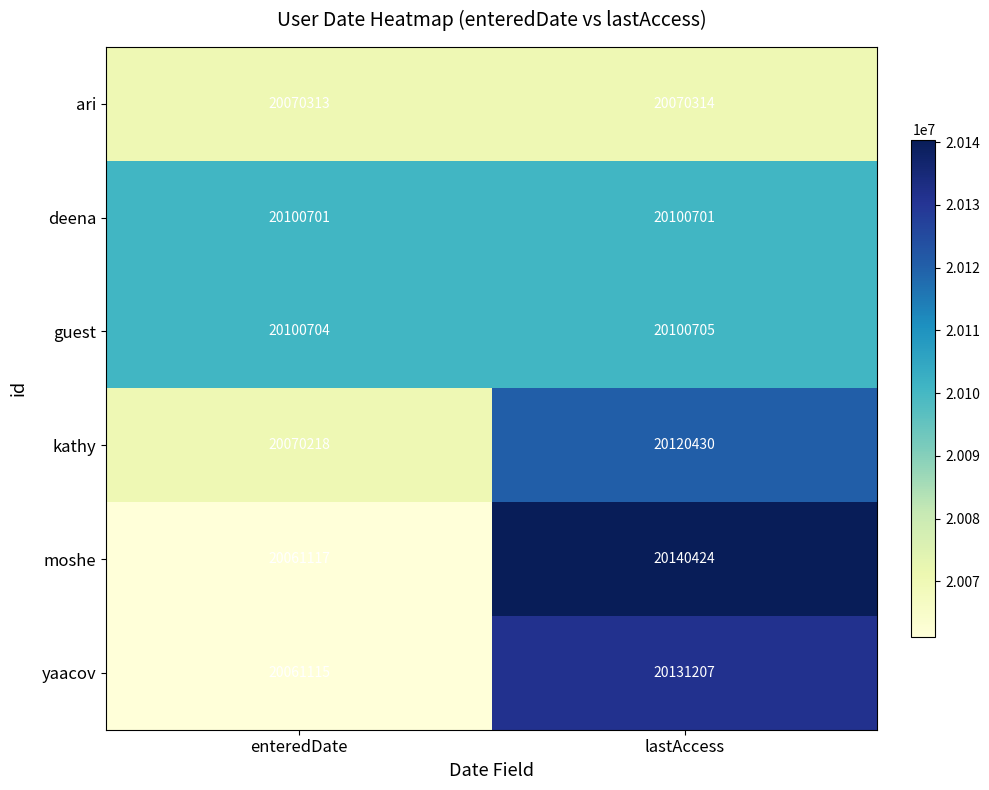

Which category has the lowest value across all series?

enteredDate